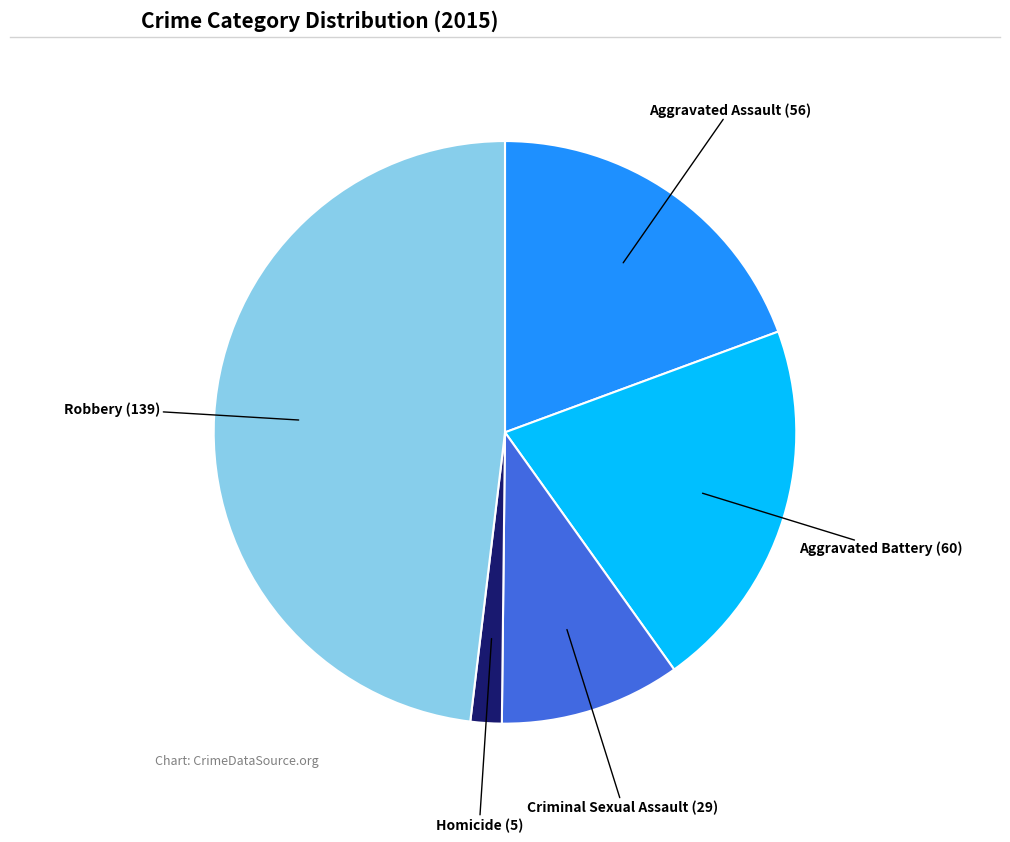

Is there a majority slice in this chart?

No